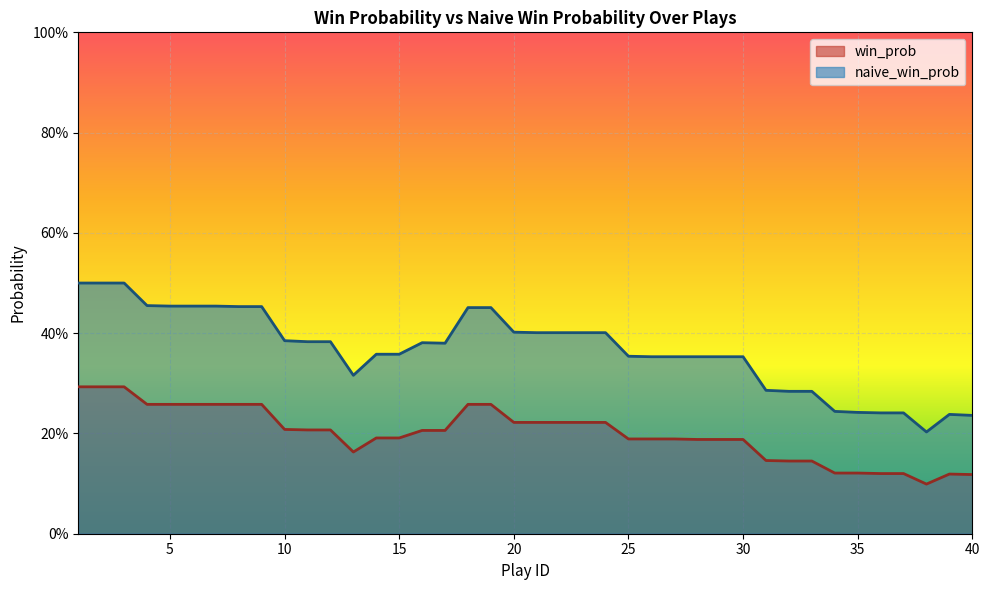

Count the number of categories in the chart.

40